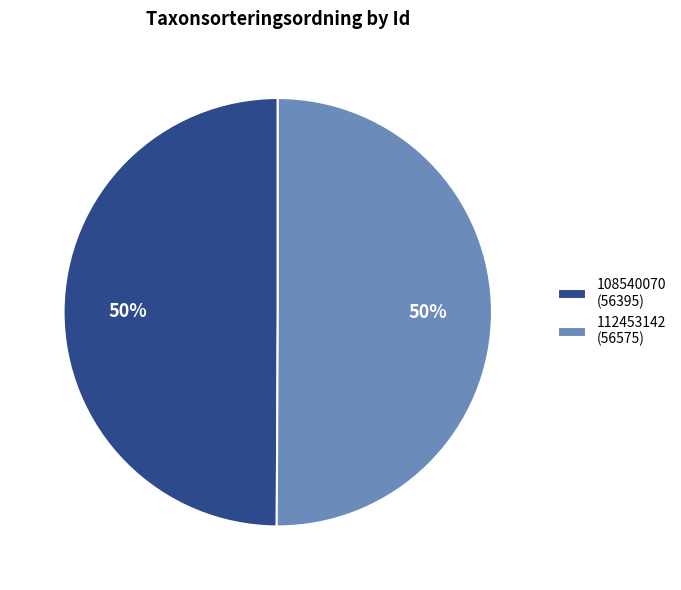

To the nearest percent, what portion does 112453142 represent?

50%